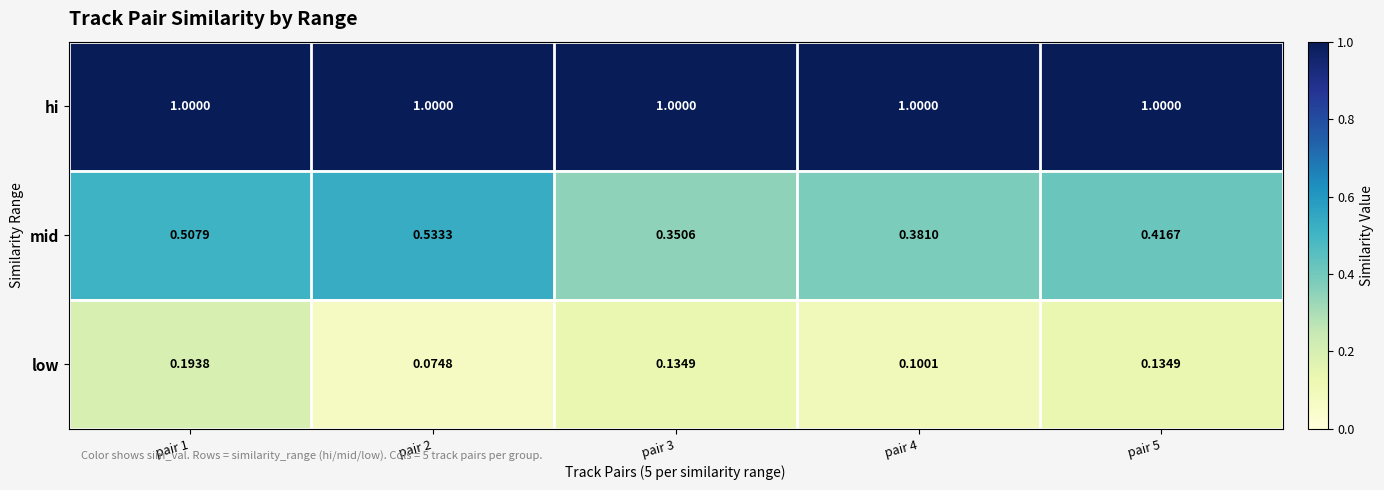

Which series has the widest spread of values?

mid